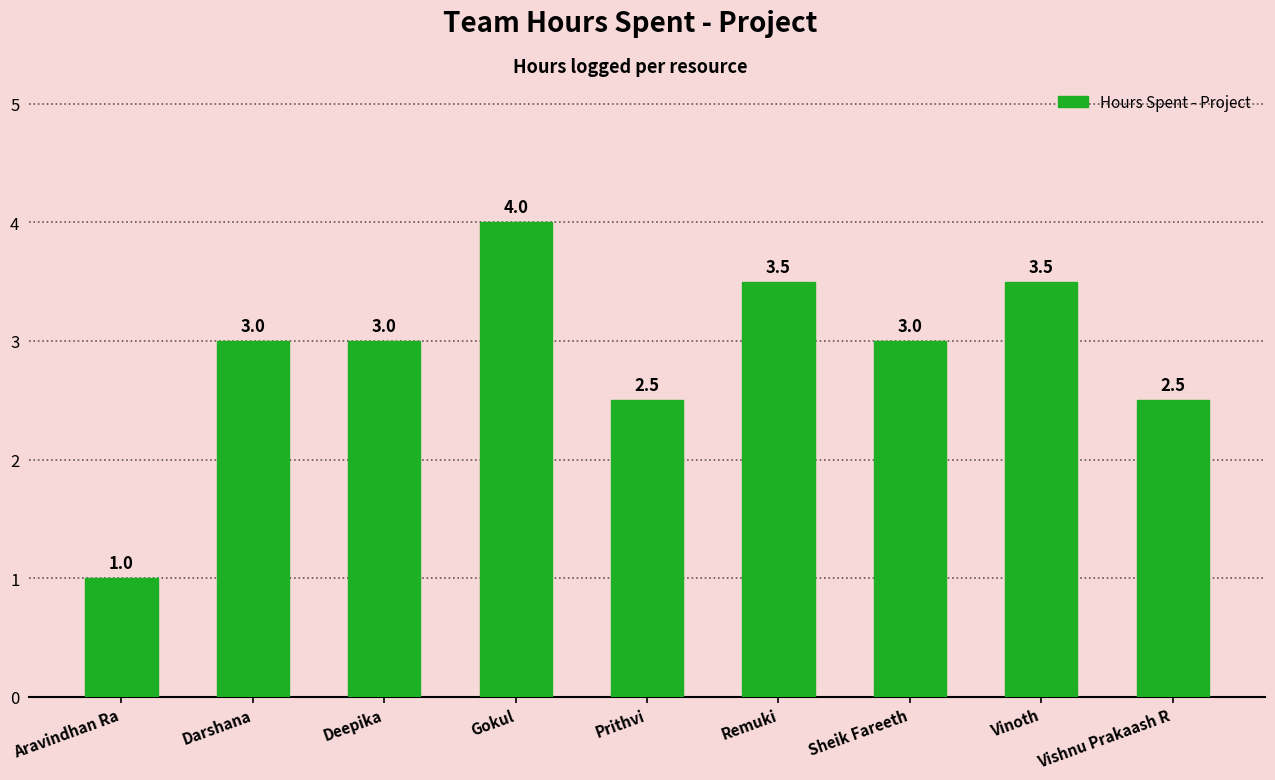

Does the chart contain stacked bars?

No